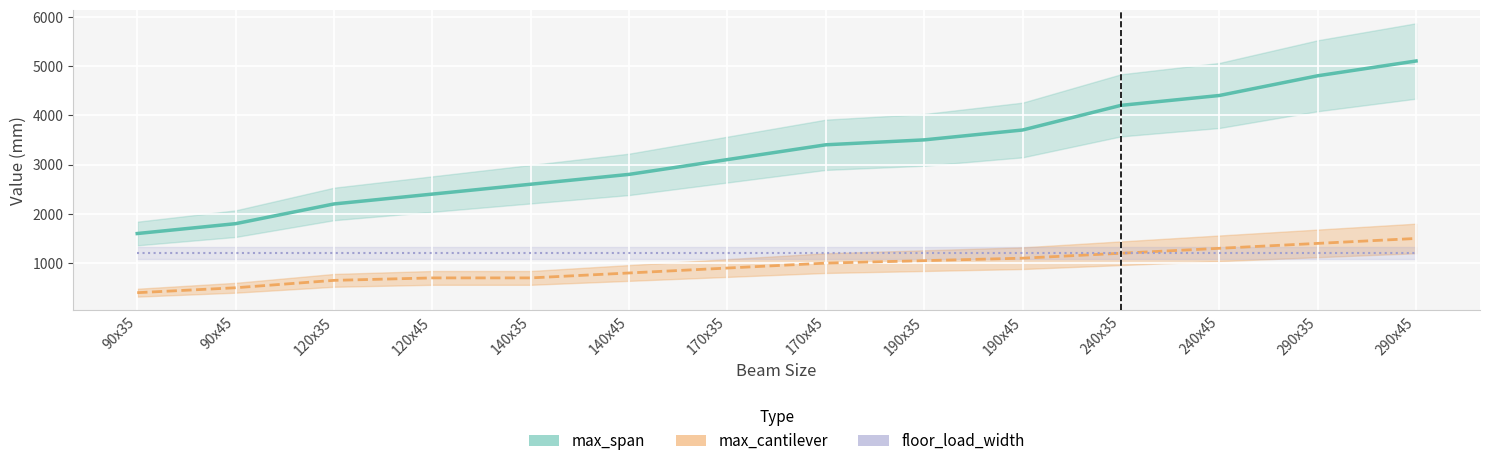

What is the label of the 13th point from the right?

90x45